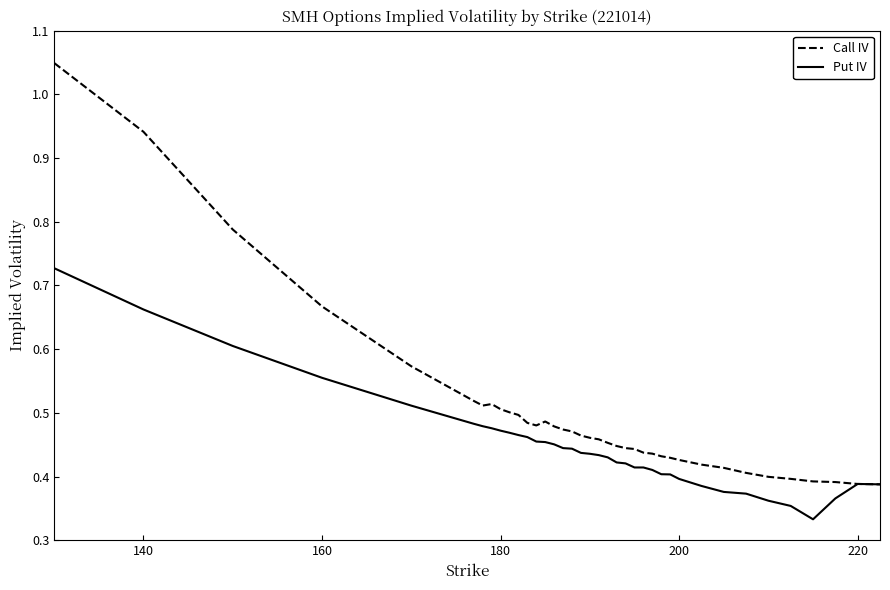

Which series has the largest range (max minus min)?

Call IV